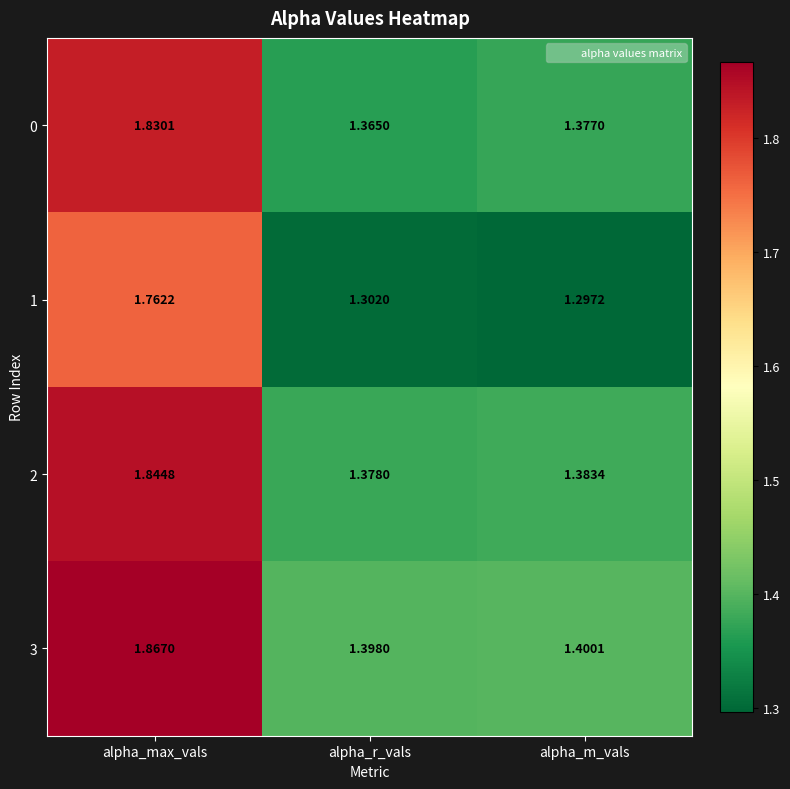

Which series changed the most between alpha_r_vals and alpha_m_vals?

0